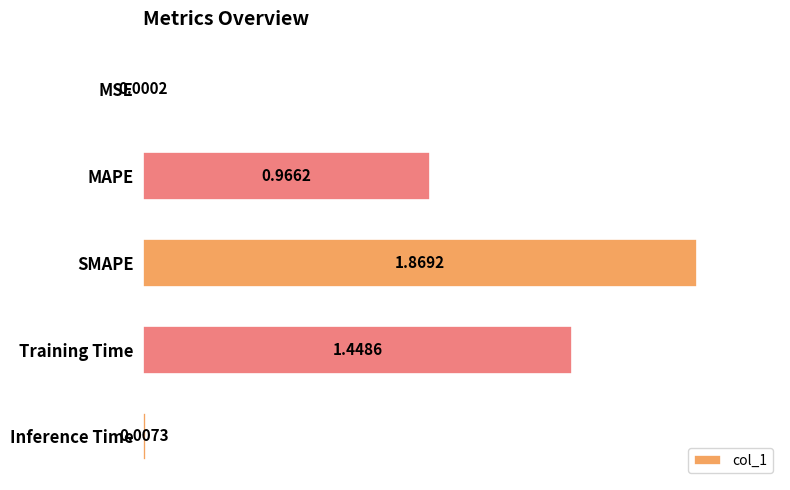

What is the change in value from MSE to Training Time?

+1.4